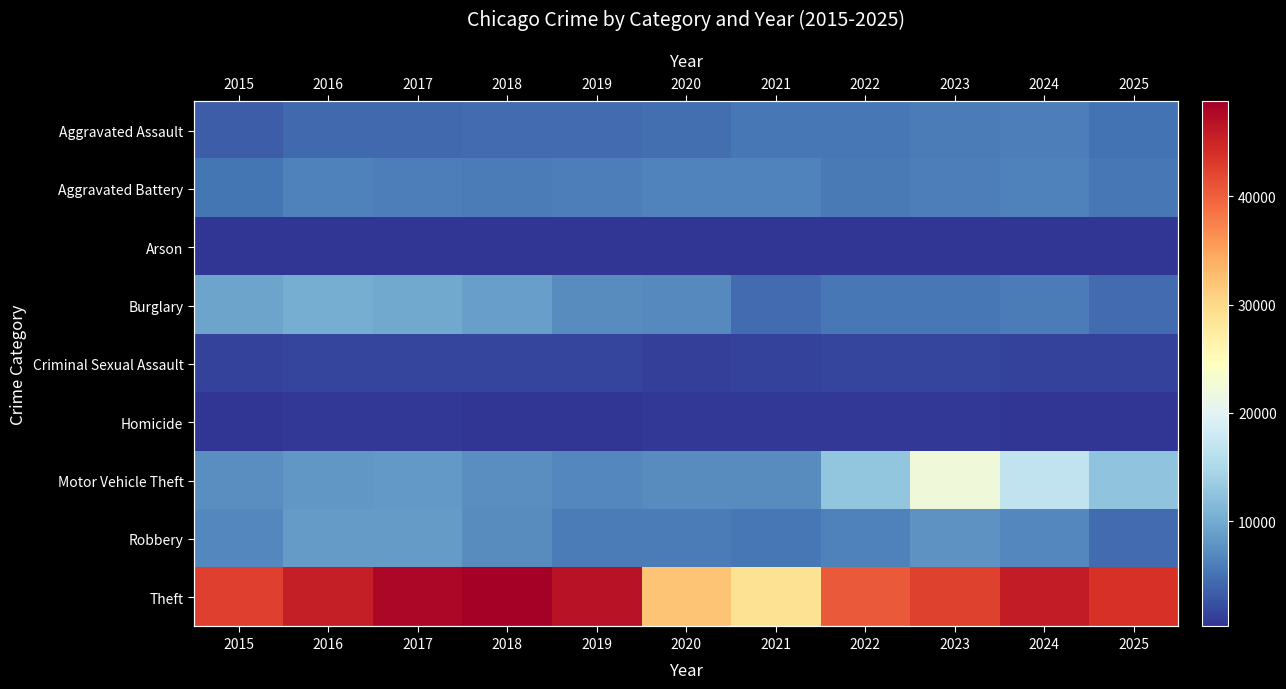

Which series has the widest spread of values?

Theft